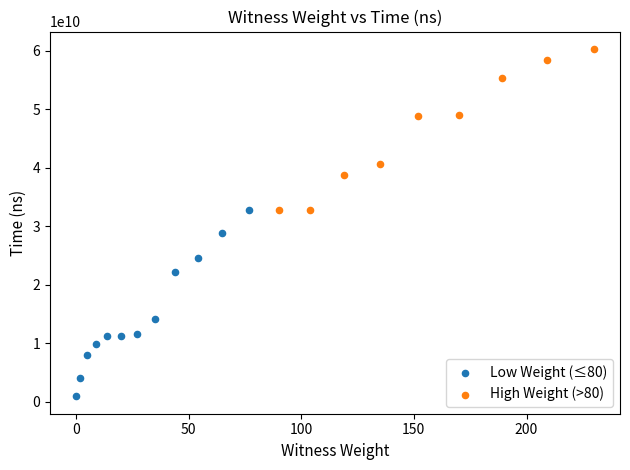

Which series contains the lowest Y value?

Low Weight (≤80)